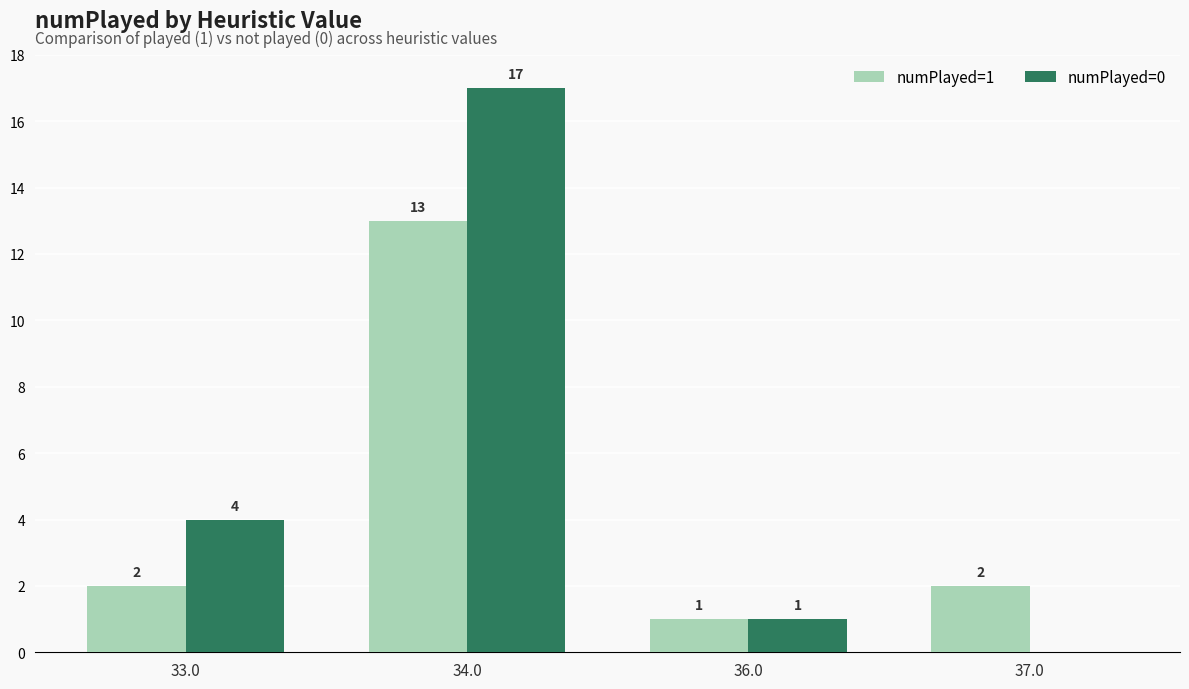

What is the greatest value displayed?

17